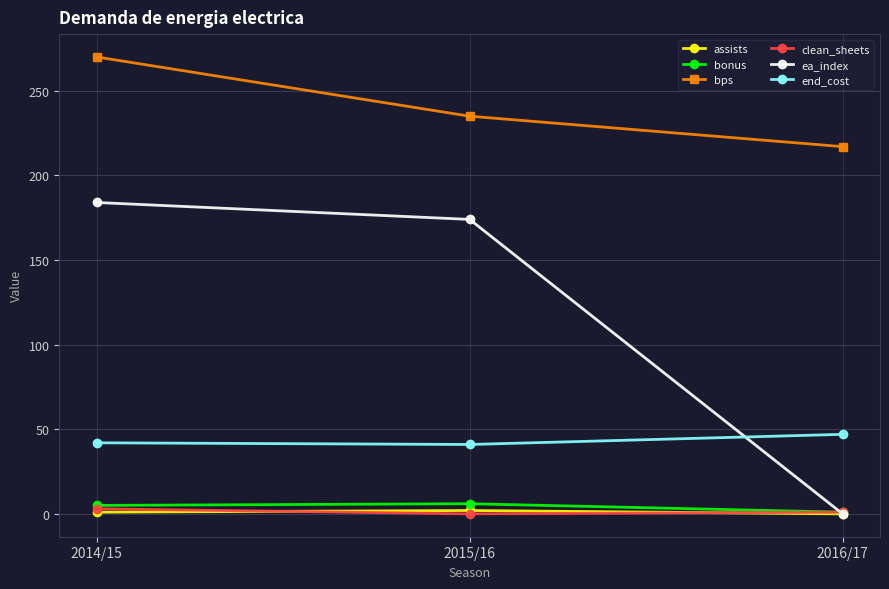

What is the total value across all series at 2015/16?

458